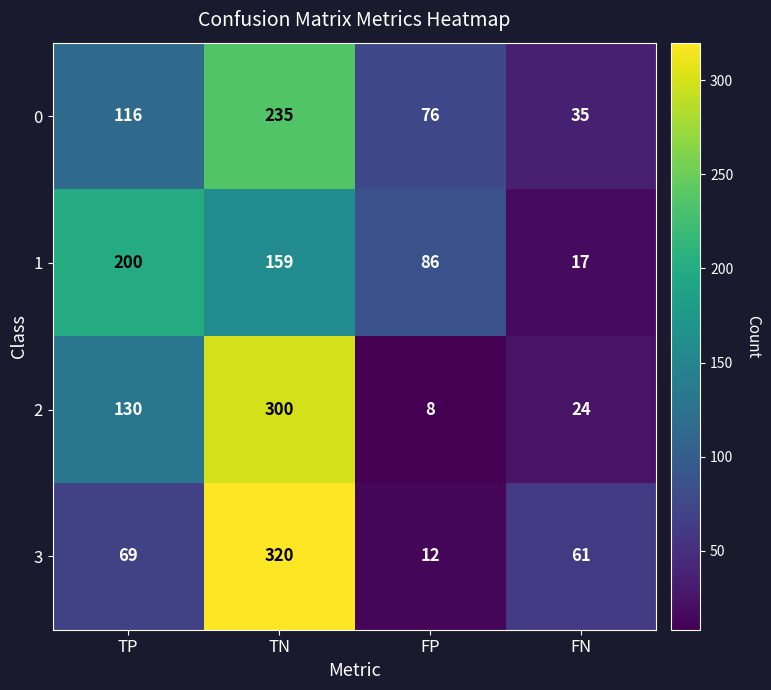

How many categories are shown in the chart?

4